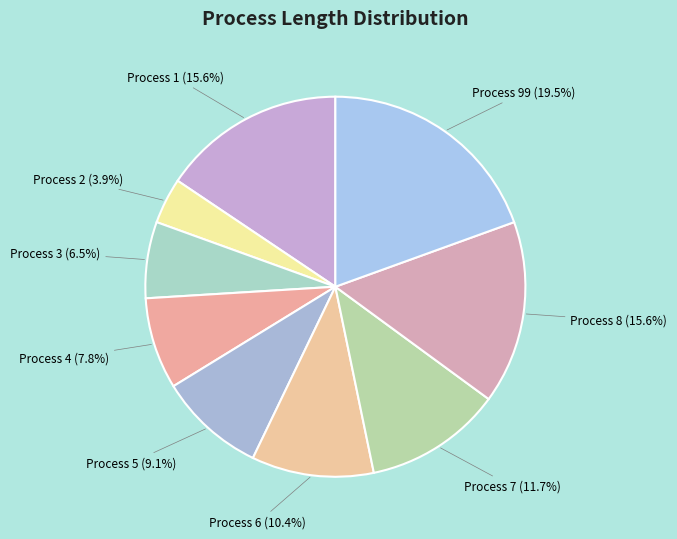

Between Process 3 and Process 4, which is larger?

Process 4